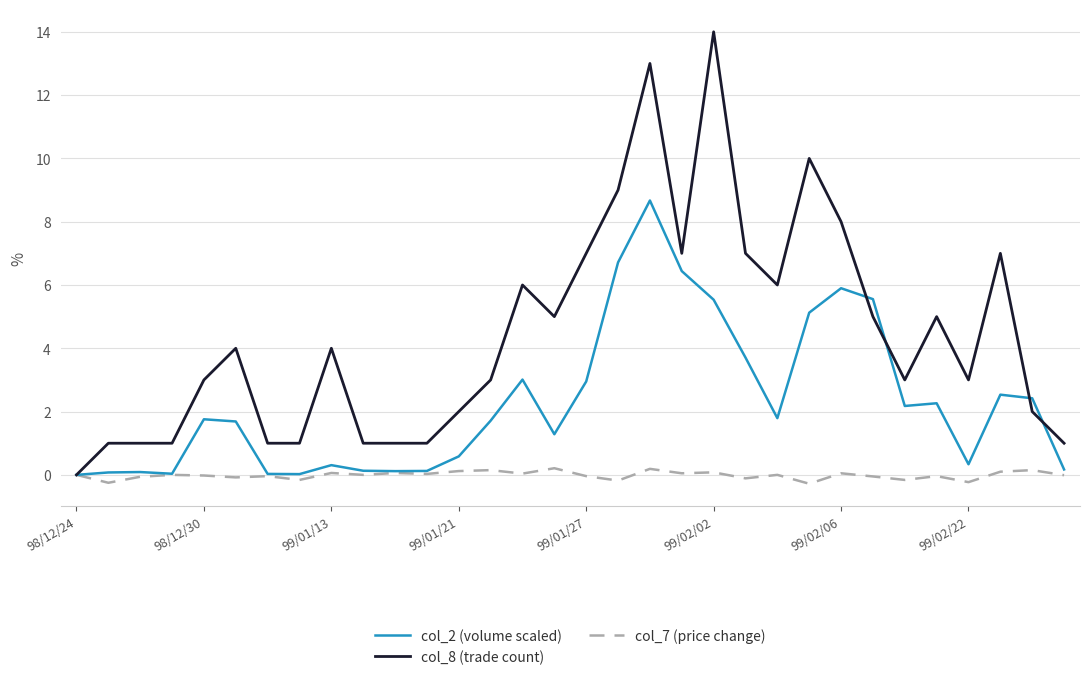

List the series in order of their overall mean, highest first.

col_8 (trade count), col_2 (volume scaled), col_7 (price change)